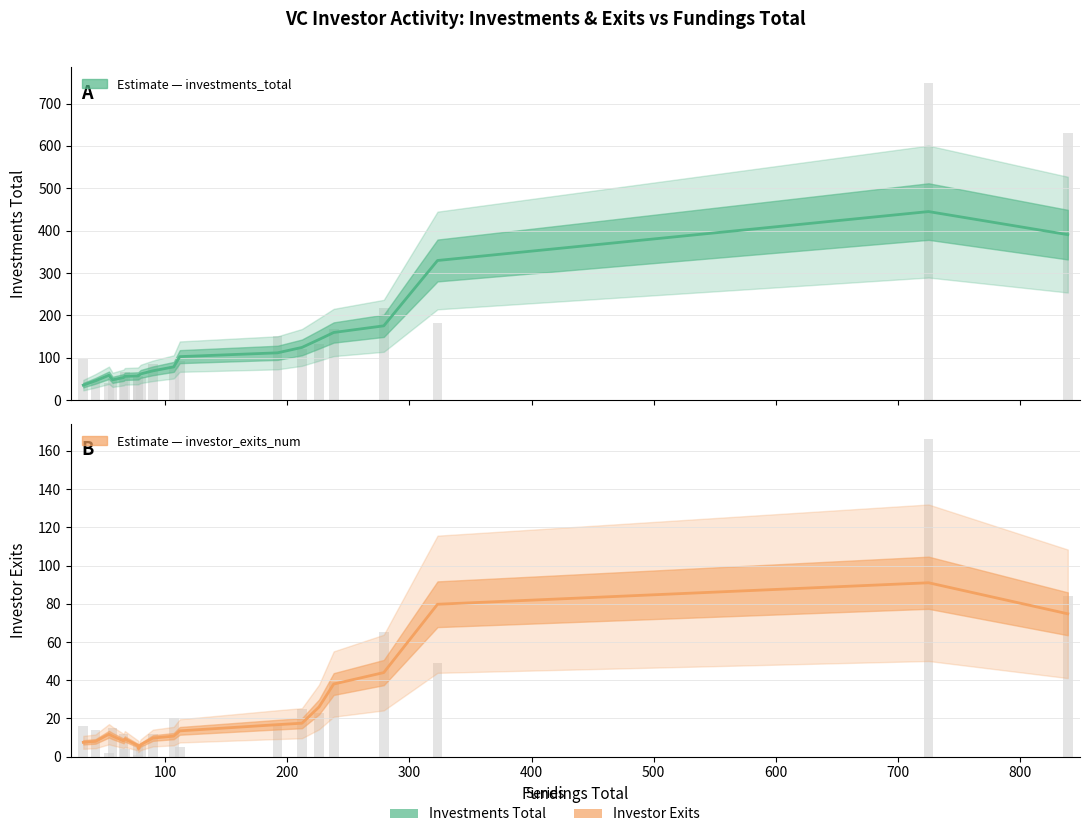

What is the label of the 6th bar from the left?

500